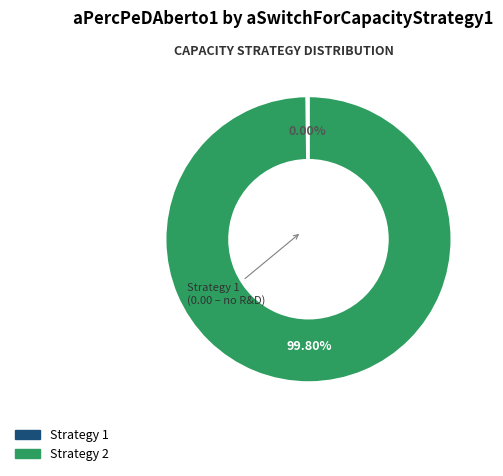

Between 1 and 2, which is larger?

2